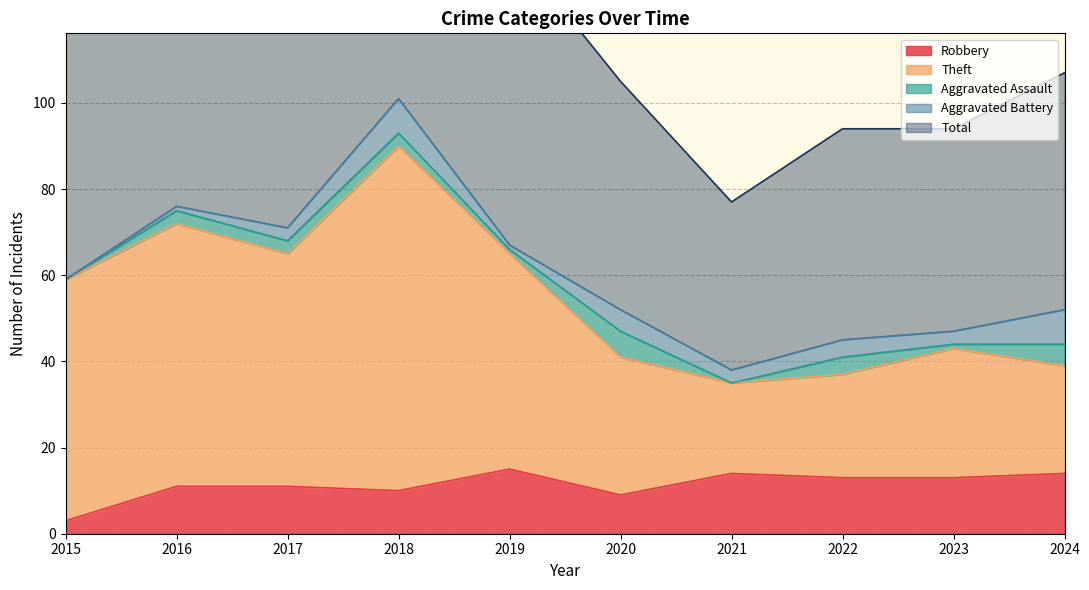

The value of Robbery at 2017 is 18. True or false?

False